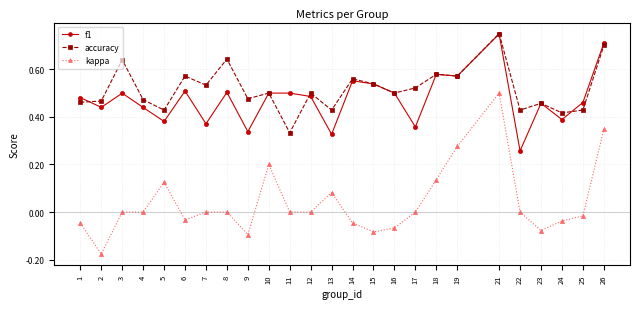

Between 19 and 21, which series saw the biggest shift?

kappa